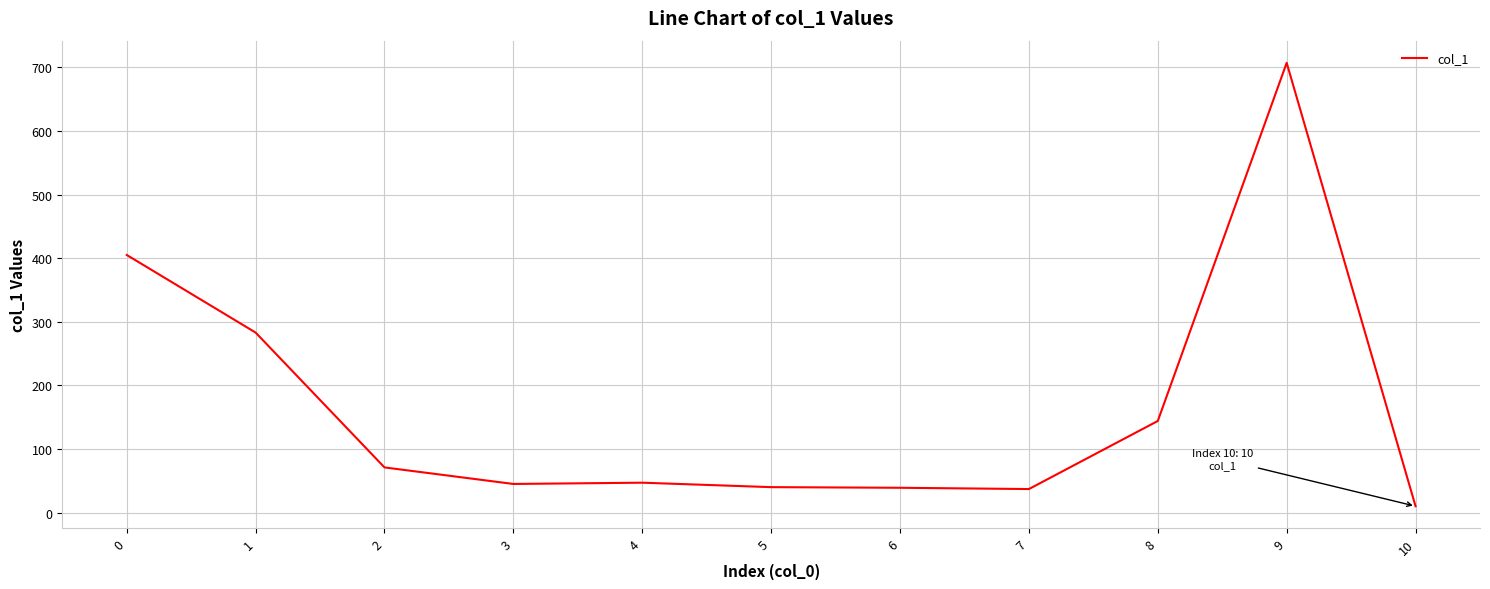

What is the maximum value shown in the chart?

707